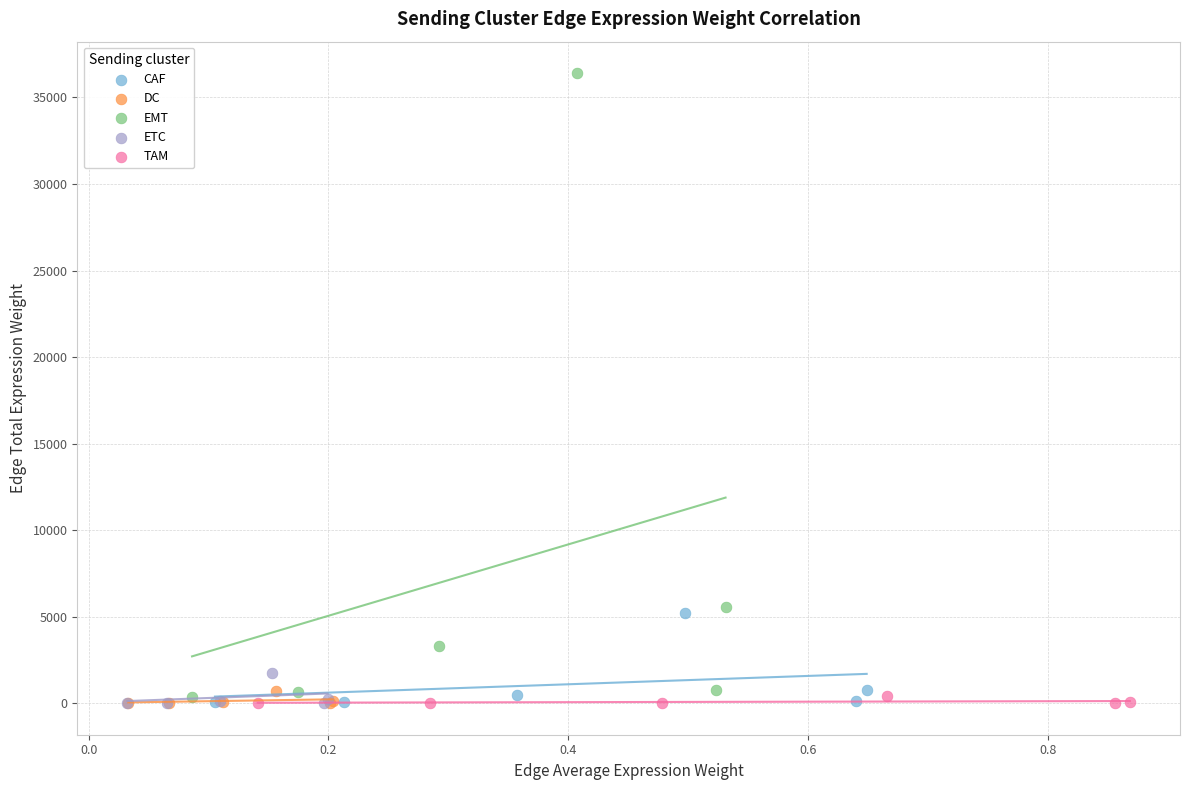

Which series reaches the maximum Y coordinate?

EMT